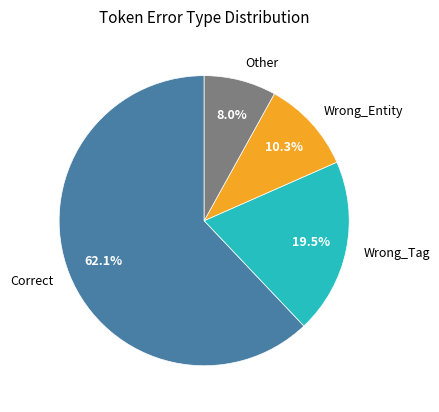

To the nearest percent, what percentage of the pie is Other?

8%